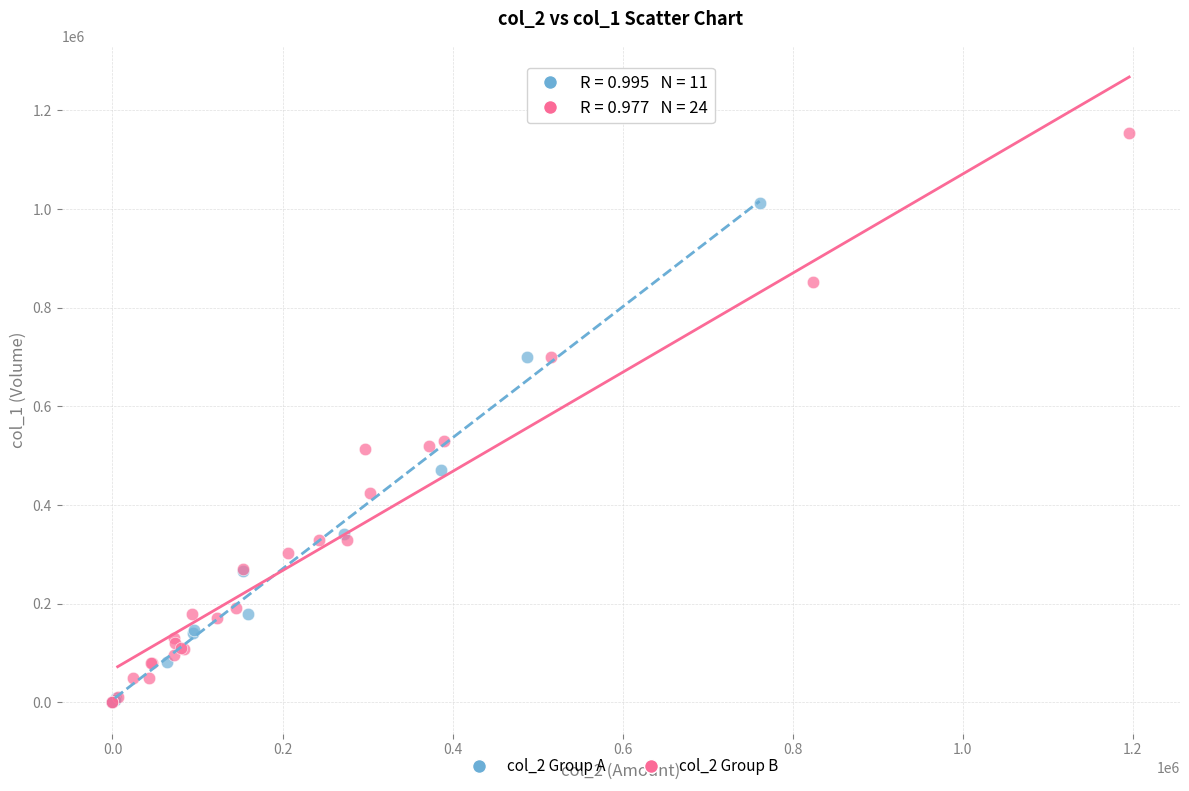

Which series has the widest spread of Y values?

col_2 Group B